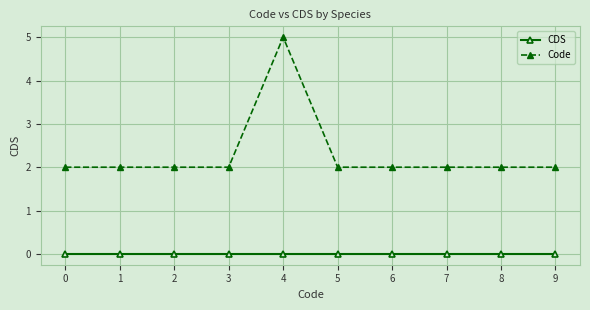

Reading left to right, list all the values displayed in this chart.

CDS: 0	0	0	0	0	0	0	0	0	0
Code: 2	2	2	2	5	2	2	2	2	2